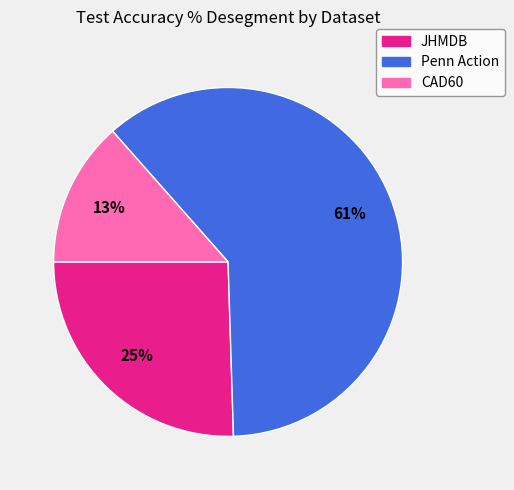

Which has a higher value, JHMDB or Penn Action?

Penn Action